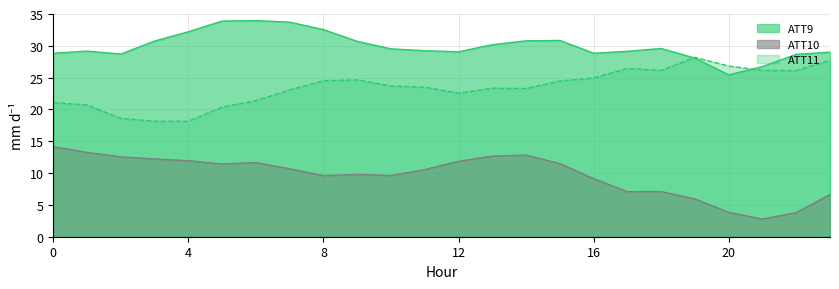

What is the value of the ATT10 point at the 4th from the left?

12.2